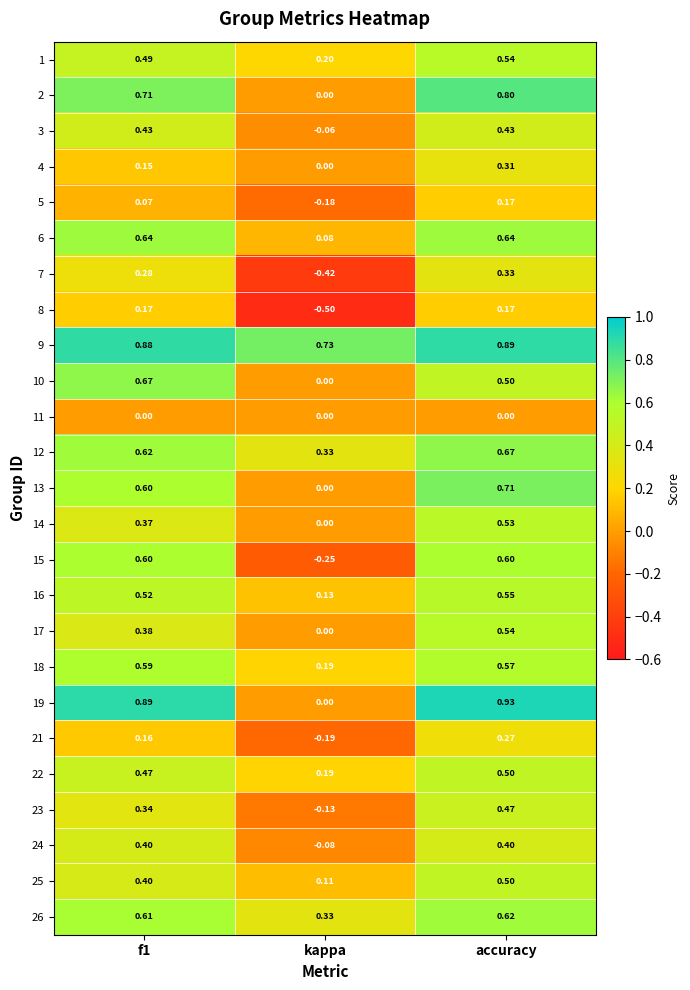

How many categories are shown in the chart?

3